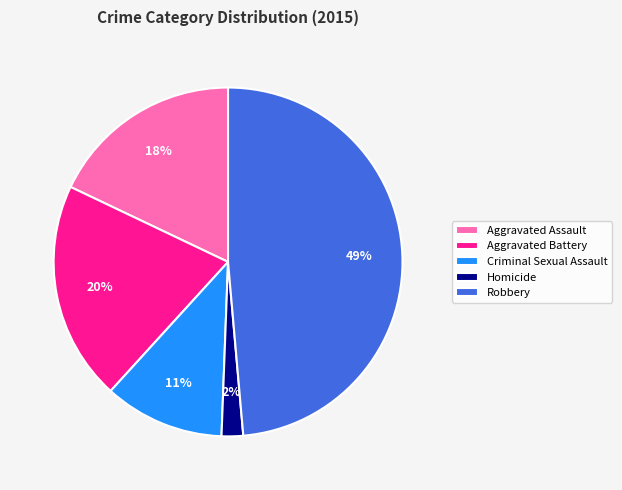

To the nearest percent, what portion does Criminal Sexual Assault represent?

11%